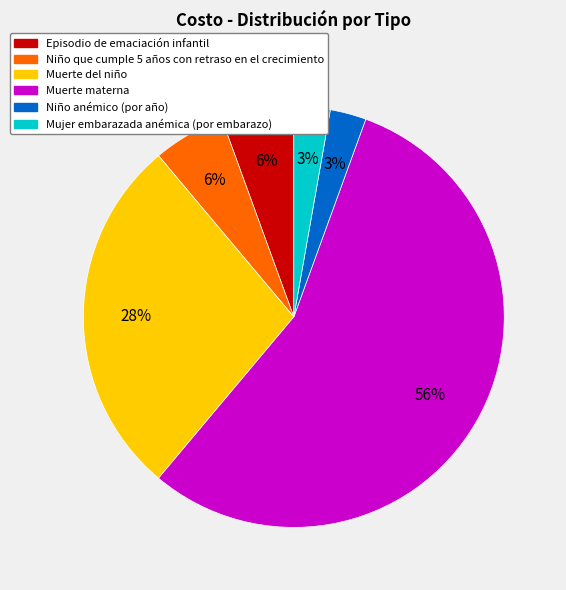

Count the number of slices in the pie.

6